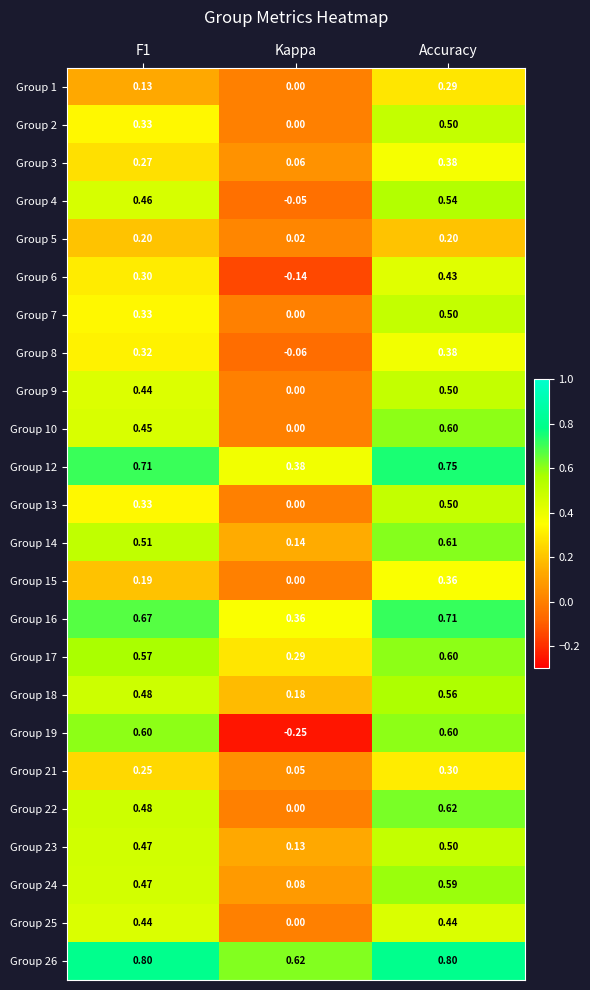

Where is Group 13 nearest to the value 0?

Kappa